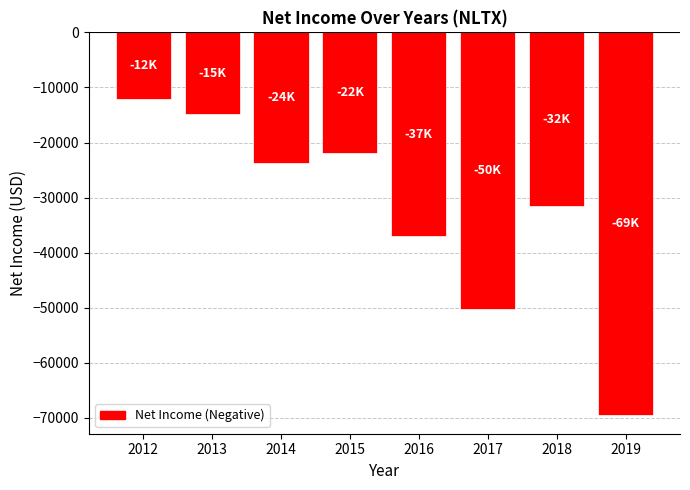

What is the difference between the values at 2014 and 2019?

45600